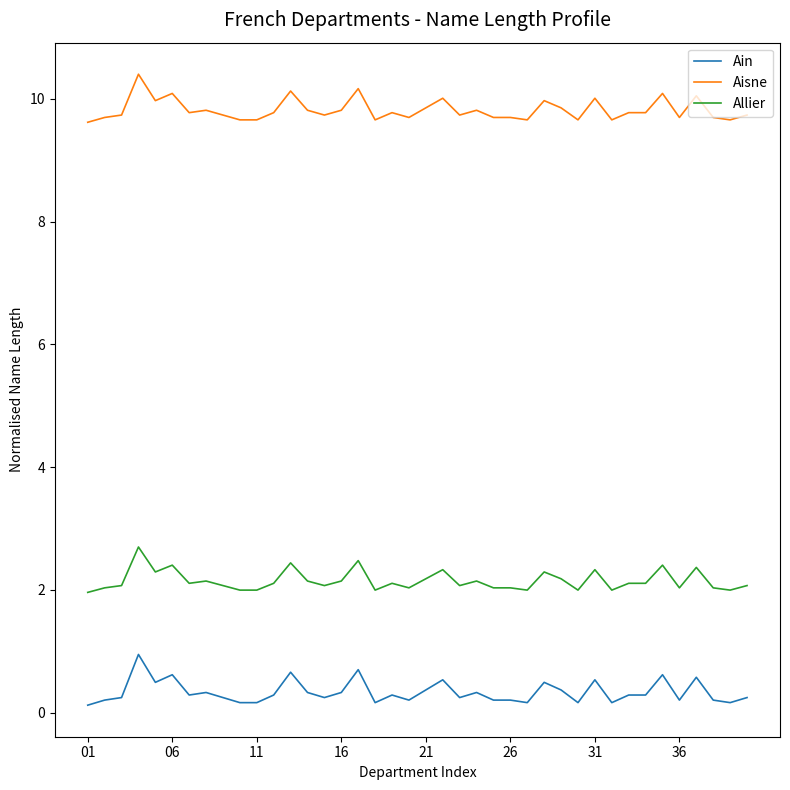

Which series has the largest range (max minus min)?

Ain